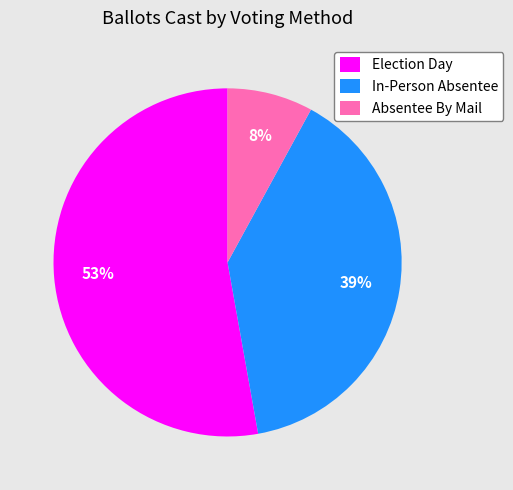

How many slices are in this pie chart?

3